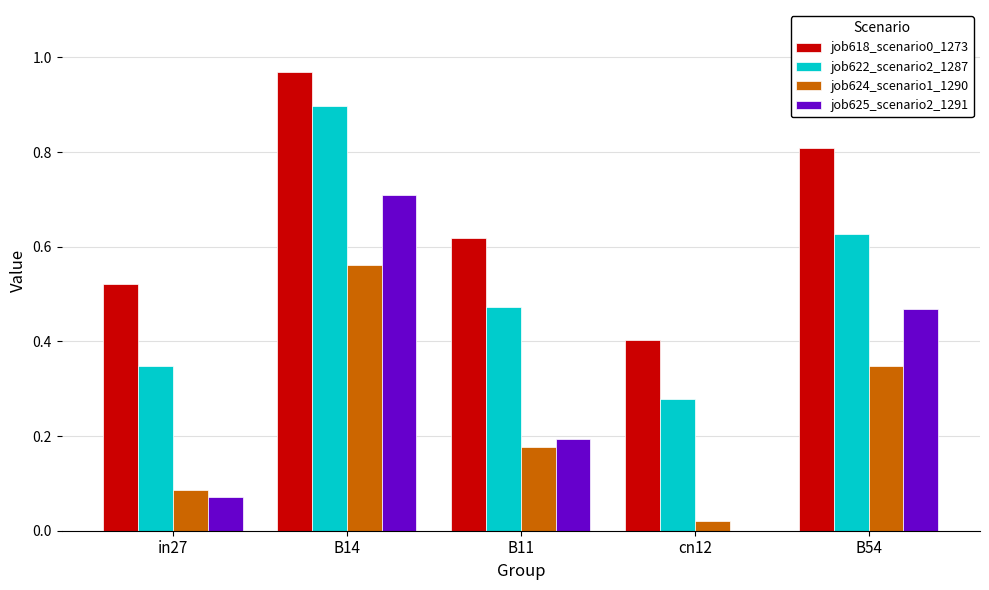

At which category is the sum across all series the highest?

B14